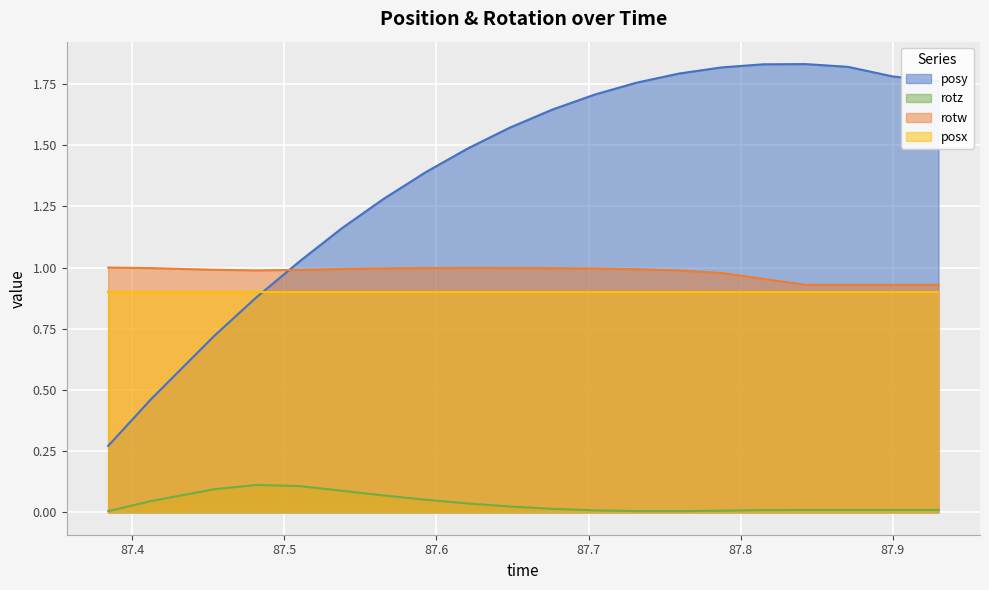

Which series has the largest range (max minus min)?

posy